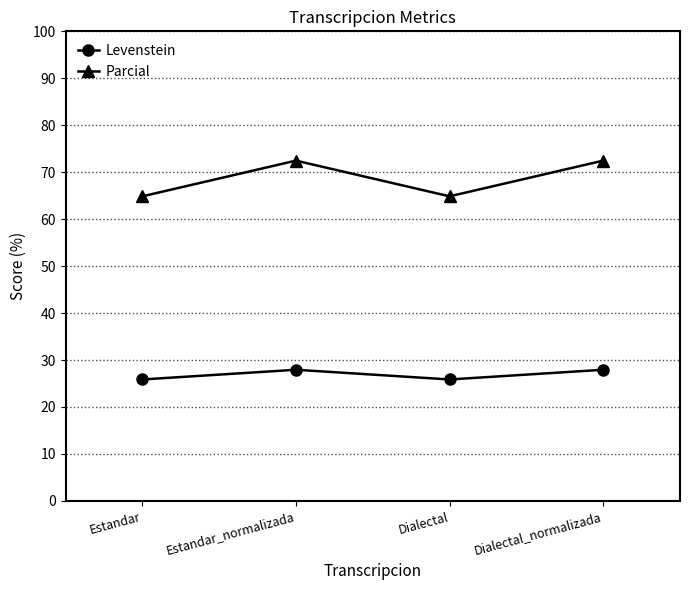

List the series in order of their peak value, lowest first.

Levenstein, Parcial